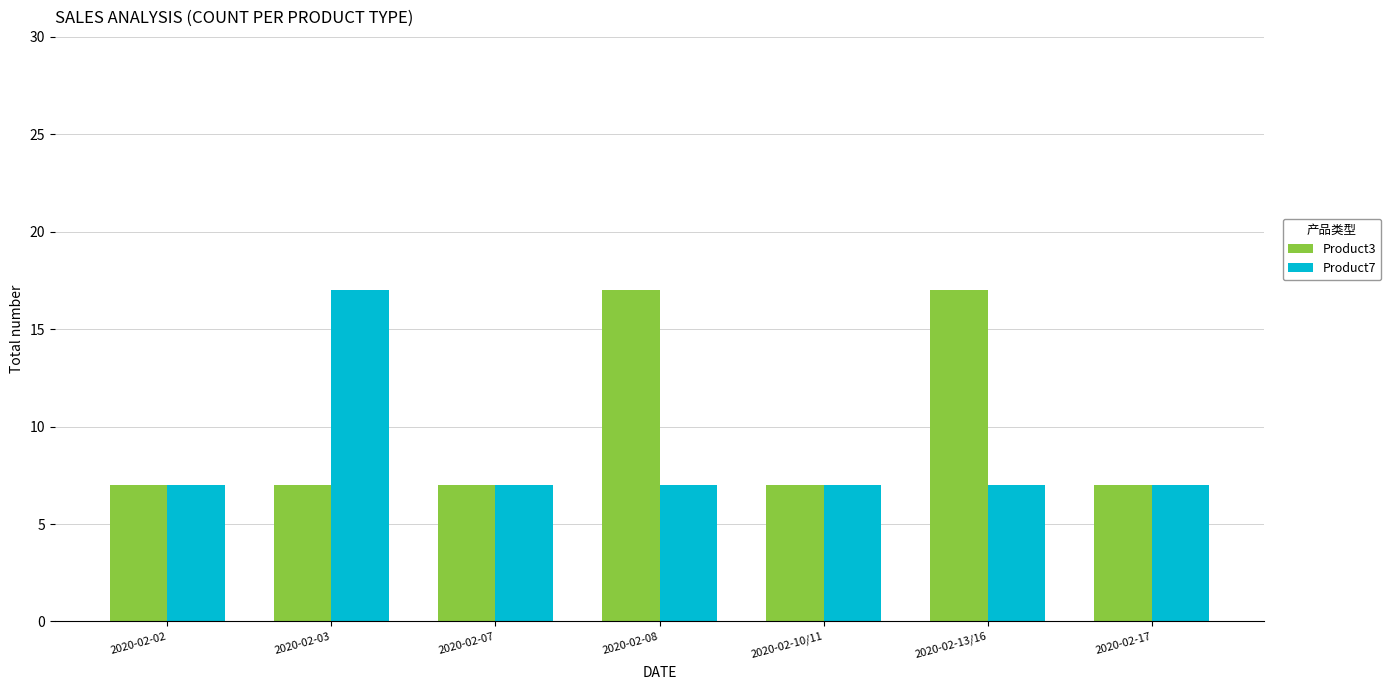

What is the spread (max minus min) of values at 2020-02-13/16?

10